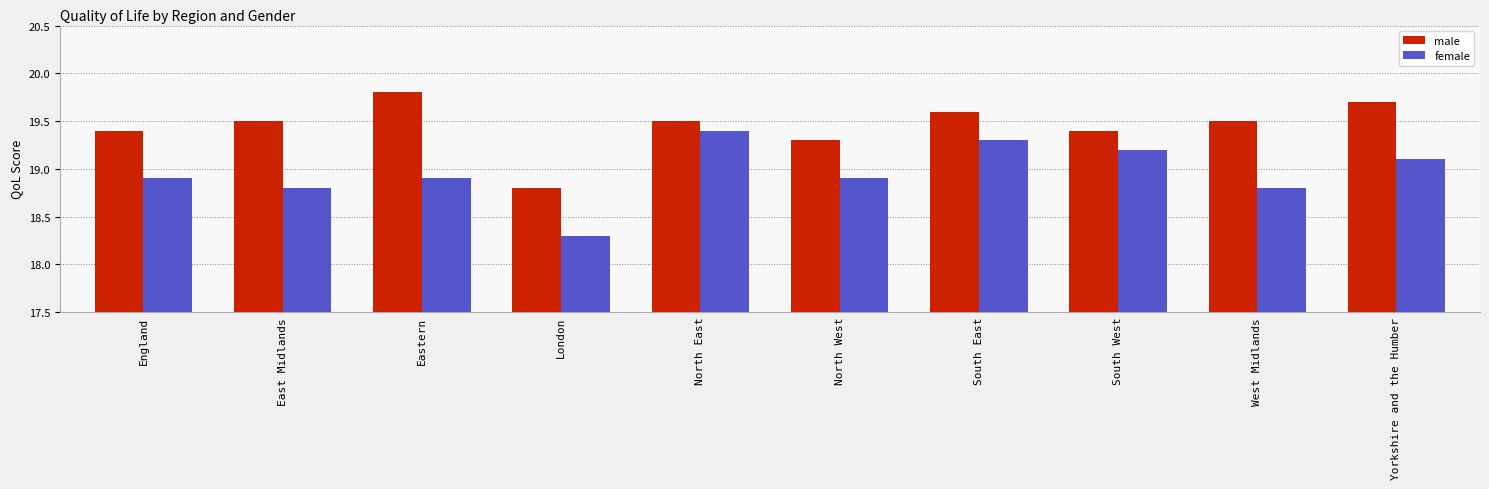

At how many categories does at least one series exceed 18?

10